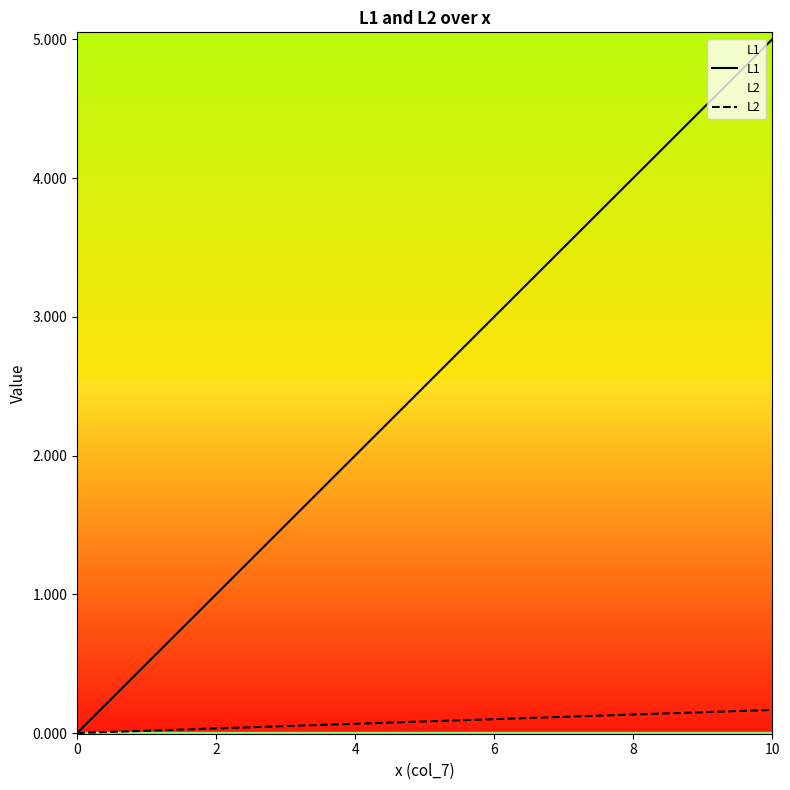

List the series in order of their peak value, lowest first.

L2, L1